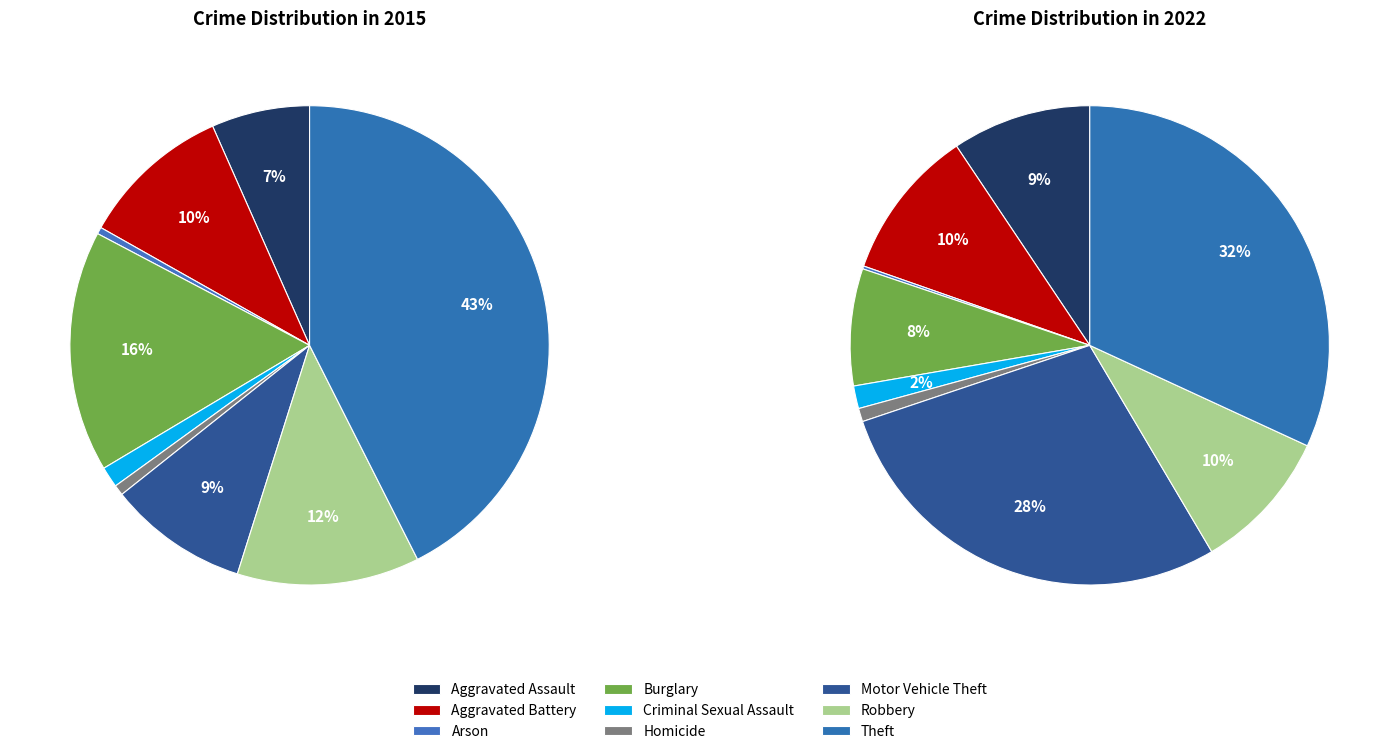

What percentage is the values_2015 slice, to the nearest percent?

7%